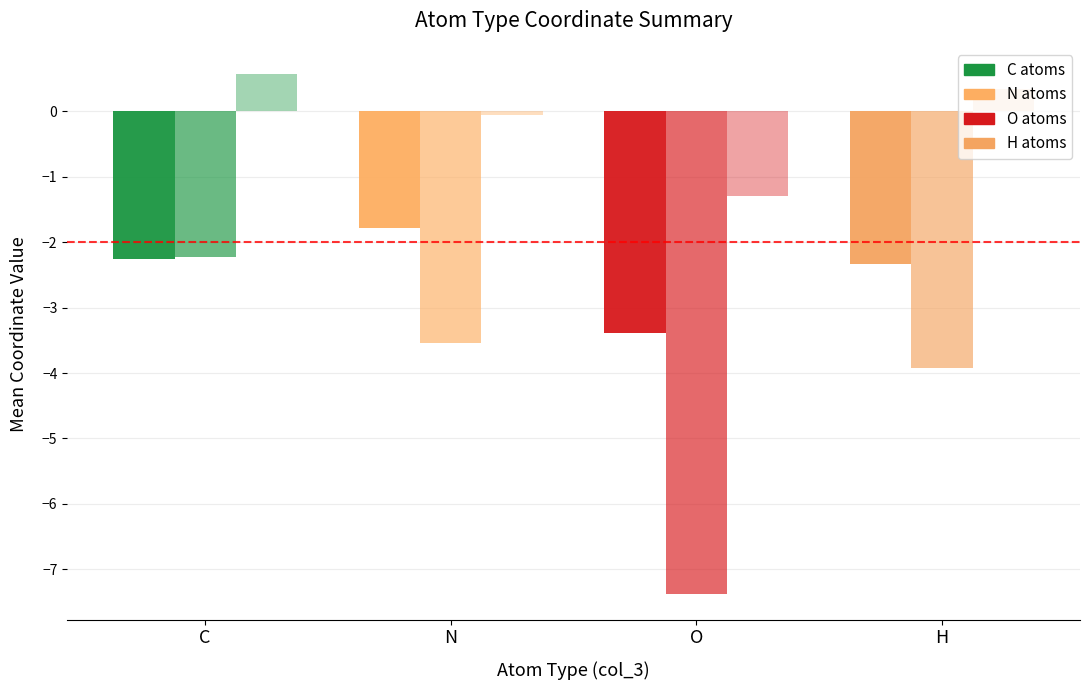

Is it true that col_2 mean equals -2.2 at O?

False